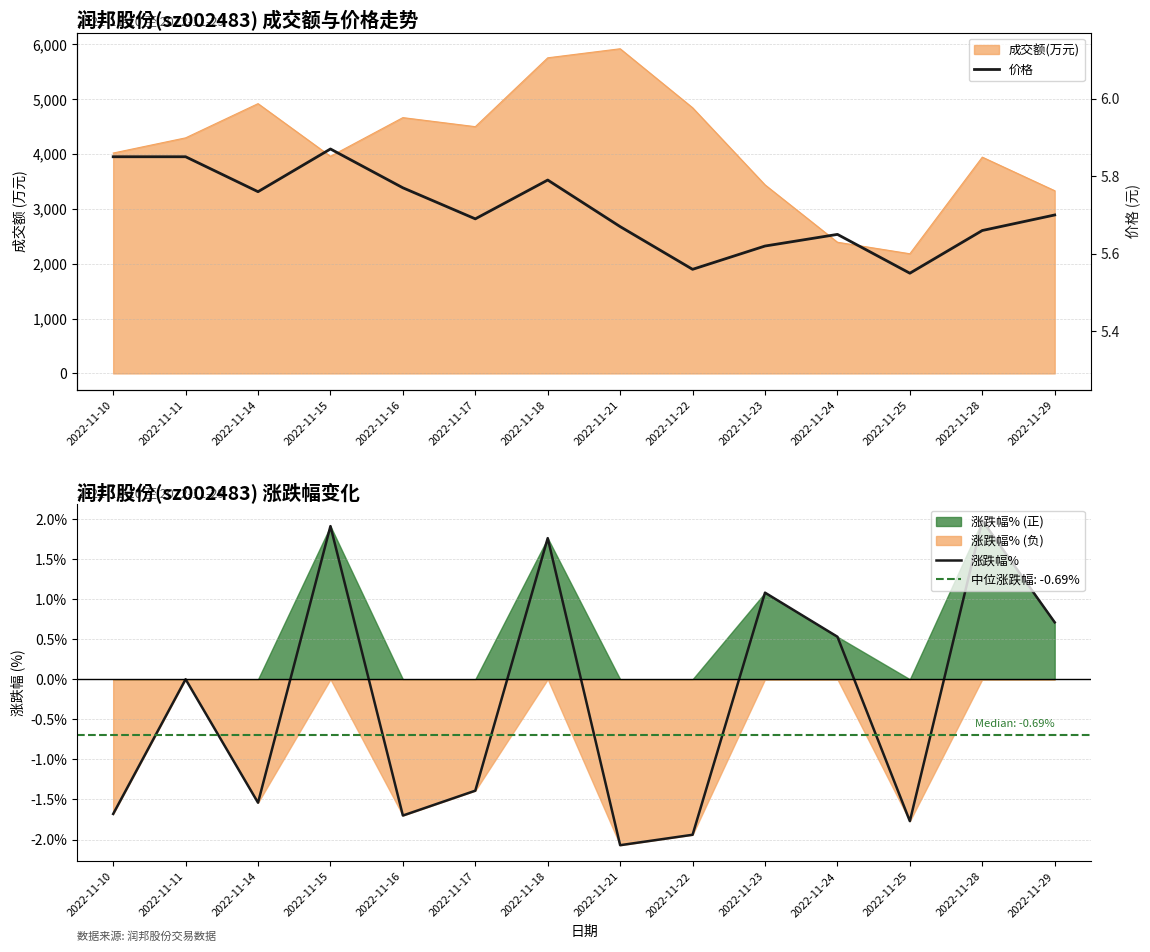

At which category is the sum across all series the highest?

2022-11-15